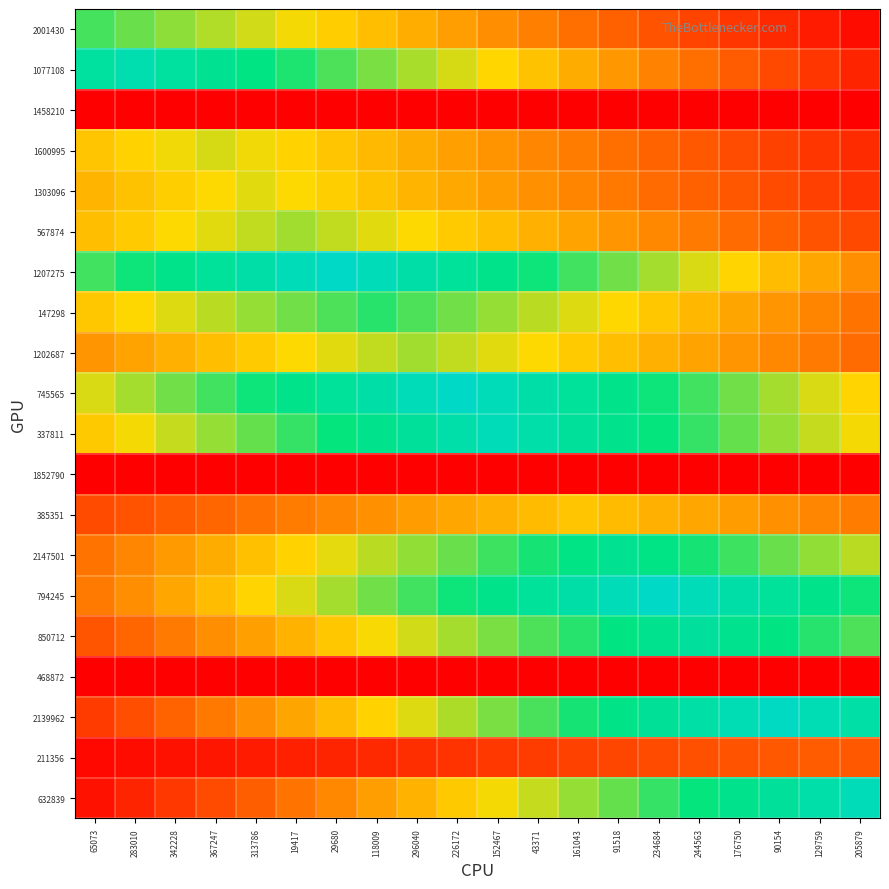

Reading left to right, what are all the values shown in this chart?

2001430: 65073=68.0	283010=64.6	342228=61.2	367247=57.8	313786=54.4	19417=51.0	29680=47.6	118009=44.2	296040=40.8	226172=37.4	152467=34.0	43371=30.6	161043=27.2	91518=23.8	234684=20.4	244563=17.0	176750=13.6	90154=10.2	129759=6.8	205879=3.4
1077108: 65073=85.5	283010=90.0	342228=85.5	367247=81.0	313786=76.5	19417=72.0	29680=67.5	118009=63.0	296040=58.5	226172=54.0	152467=49.5	43371=45.0	161043=40.5	91518=36.0	234684=31.5	244563=27.0	176750=22.5	90154=18.0	129759=13.5	205879=9.0
1458210: 65073=0.0	283010=0.0	342228=0.0	367247=0.0	313786=0.0	19417=0.0	29680=0.0	118009=0.0	296040=0.0	226172=0.0	152467=0.0	43371=0.0	161043=0.0	91518=0.0	234684=0.0	244563=0.0	176750=0.0	90154=0.0	129759=0.0	205879=0.0
1600995: 65073=45.9	283010=48.6	342228=51.3	367247=54.0	313786=51.3	19417=48.6	29680=45.9	118009=43.2	296040=40.5	226172=37.8	152467=35.1	43371=32.4	161043=29.7	91518=27.0	234684=24.3	244563=21.6	176750=18.9	90154=16.2	129759=13.5	205879=10.8
1303096: 65073=42.4	283010=45.0	342228=47.7	367247=50.3	313786=53.0	19417=50.3	29680=47.7	118009=45.0	296040=42.4	226172=39.8	152467=37.1	43371=34.5	161043=31.8	91518=29.2	234684=26.5	244563=23.8	176750=21.2	90154=18.5	129759=15.9	205879=13.2
567874: 65073=44.2	283010=47.2	342228=50.1	367247=53.1	313786=56.0	19417=59.0	29680=56.0	118009=53.1	296040=50.1	226172=47.2	152467=44.2	43371=41.3	161043=38.4	91518=35.4	234684=32.5	244563=29.5	176750=26.5	90154=23.6	129759=20.6	205879=17.7
1207275: 65073=68.6	283010=73.5	342228=78.4	367247=83.3	313786=88.2	19417=93.1	29680=98.0	118009=93.1	296040=88.2	226172=83.3	152467=78.4	43371=73.5	161043=68.6	91518=63.7	234684=58.8	244563=53.9	176750=49.0	90154=44.1	129759=39.2	205879=34.3
147298: 65073=46.1	283010=49.7	342228=53.2	367247=56.8	313786=60.4	19417=63.9	29680=67.5	118009=71.0	296040=67.5	226172=63.9	152467=60.4	43371=56.8	161043=53.2	91518=49.7	234684=46.1	244563=42.6	176750=39.1	90154=35.5	129759=31.9	205879=28.4
1202687: 65073=35.4	283010=38.4	342228=41.3	367247=44.2	313786=47.2	19417=50.1	29680=53.1	118009=56.0	296040=59.0	226172=56.0	152467=53.1	43371=50.1	161043=47.2	91518=44.2	234684=41.3	244563=38.4	176750=35.4	90154=32.5	129759=29.5	205879=26.5
745565: 65073=53.9	283010=58.8	342228=63.7	367247=68.6	313786=73.5	19417=78.4	29680=83.3	118009=88.2	296040=93.1	226172=98.0	152467=93.1	43371=88.2	161043=83.3	91518=78.4	234684=73.5	244563=68.6	176750=63.7	90154=58.8	129759=53.9	205879=49.0
337811: 65073=46.5	283010=51.2	342228=55.8	367247=60.5	313786=65.1	19417=69.8	29680=74.4	118009=79.0	296040=83.7	226172=88.3	152467=93.0	43371=88.3	161043=83.7	91518=79.0	234684=74.4	244563=69.8	176750=65.1	90154=60.5	129759=55.8	205879=51.2
1852790: 65073=0.0	283010=0.0	342228=0.0	367247=0.0	313786=0.0	19417=0.0	29680=0.0	118009=0.0	296040=0.0	226172=0.0	152467=0.0	43371=0.0	161043=0.0	91518=0.0	234684=0.0	244563=0.0	176750=0.0	90154=0.0	129759=0.0	205879=0.0
385351: 65073=18.4	283010=20.7	342228=23.0	367247=25.3	313786=27.6	19417=29.9	29680=32.2	118009=34.5	296040=36.8	226172=39.1	152467=41.4	43371=43.7	161043=46.0	91518=43.7	234684=41.4	244563=39.1	176750=36.8	90154=34.5	129759=32.2	205879=29.9
2147501: 65073=28.3	283010=32.4	342228=36.4	367247=40.5	313786=44.6	19417=48.6	29680=52.6	118009=56.7	296040=60.8	226172=64.8	152467=68.8	43371=72.9	161043=77.0	91518=81.0	234684=77.0	244563=72.9	176750=68.8	90154=64.8	129759=60.8	205879=56.7
794245: 65073=29.4	283010=34.3	342228=39.2	367247=44.1	313786=49.0	19417=53.9	29680=58.8	118009=63.7	296040=68.6	226172=73.5	152467=78.4	43371=83.3	161043=88.2	91518=93.1	234684=98.0	244563=93.1	176750=88.2	90154=83.3	129759=78.4	205879=73.5
850712: 65073=21.0	283010=25.2	342228=29.4	367247=33.6	313786=37.8	19417=42.0	29680=46.2	118009=50.4	296040=54.6	226172=58.8	152467=63.0	43371=67.2	161043=71.4	91518=75.6	234684=79.8	244563=84.0	176750=79.8	90154=75.6	129759=71.4	205879=67.2
468872: 65073=0.0	283010=0.0	342228=0.0	367247=0.0	313786=0.0	19417=0.0	29680=0.0	118009=0.0	296040=0.0	226172=0.0	152467=0.0	43371=0.0	161043=0.0	91518=0.0	234684=0.0	244563=0.0	176750=0.0	90154=0.0	129759=0.0	205879=0.0
2139962: 65073=14.6	283010=19.4	342228=24.2	367247=29.1	313786=33.9	19417=38.8	29680=43.6	118009=48.5	296040=53.4	226172=58.2	152467=63.1	43371=67.9	161043=72.8	91518=77.6	234684=82.5	244563=87.3	176750=92.1	90154=97.0	129759=92.1	205879=87.3
211356: 65073=2.3	283010=3.5	342228=4.6	367247=5.8	313786=6.9	19417=8.0	29680=9.2	118009=10.3	296040=11.5	226172=12.7	152467=13.8	43371=15.0	161043=16.1	91518=17.2	234684=18.4	244563=19.6	176750=20.7	90154=21.8	129759=23.0	205879=21.8
632839: 65073=4.7	283010=9.3	342228=14.0	367247=18.6	313786=23.2	19417=27.9	29680=32.5	118009=37.2	296040=41.8	226172=46.5	152467=51.2	43371=55.8	161043=60.5	91518=65.1	234684=69.8	244563=74.4	176750=79.0	90154=83.7	129759=88.3	205879=93.0